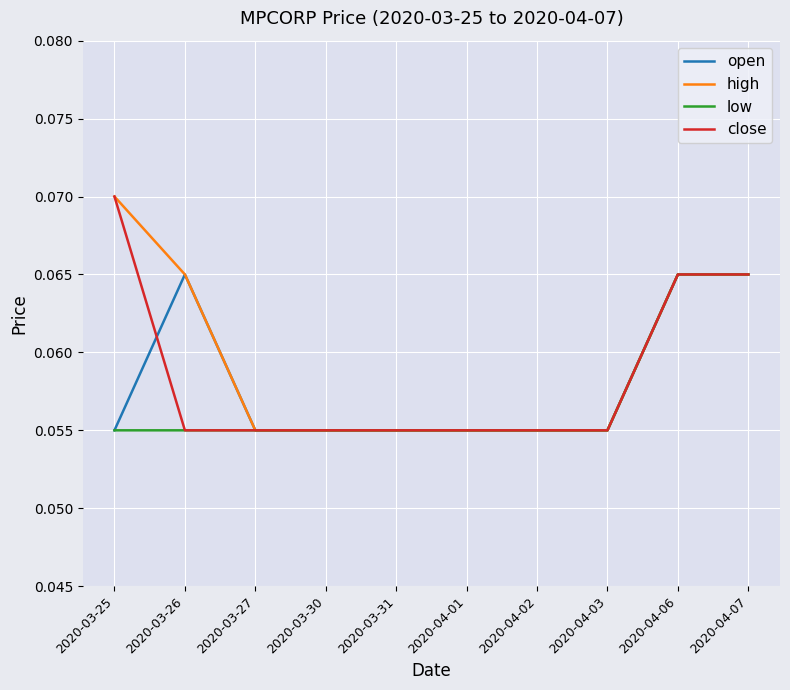

The value of close at 2020-03-26 is 0.0. True or false?

False